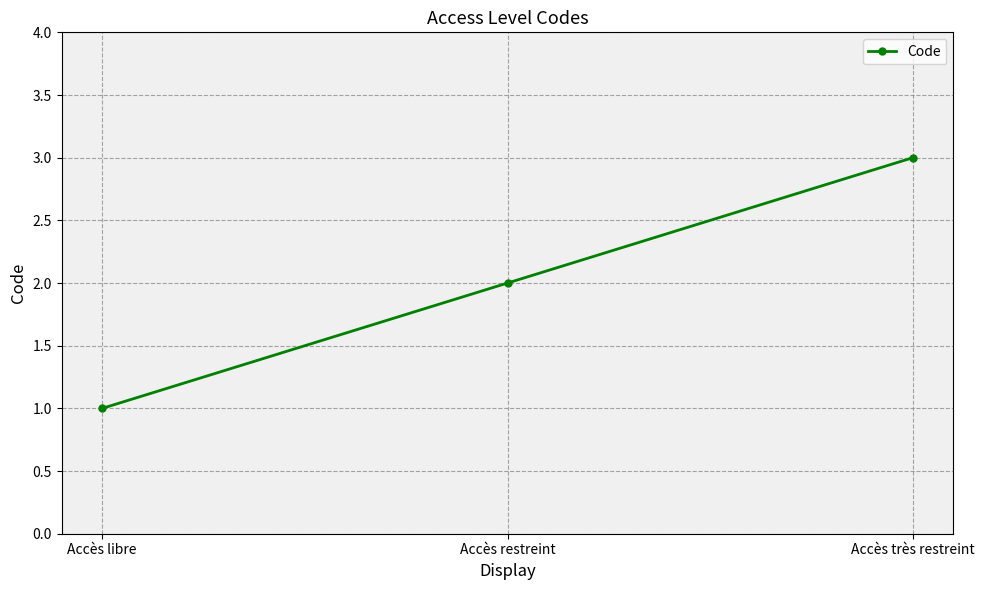

List the labels in order of value, smallest first.

Accès libre, Accès restreint, Accès très restreint